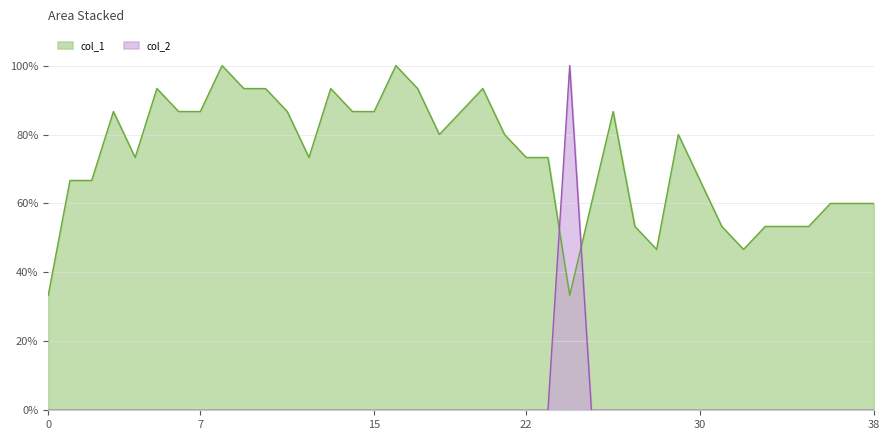

What is the difference between the highest and lowest values at 38?

0.6